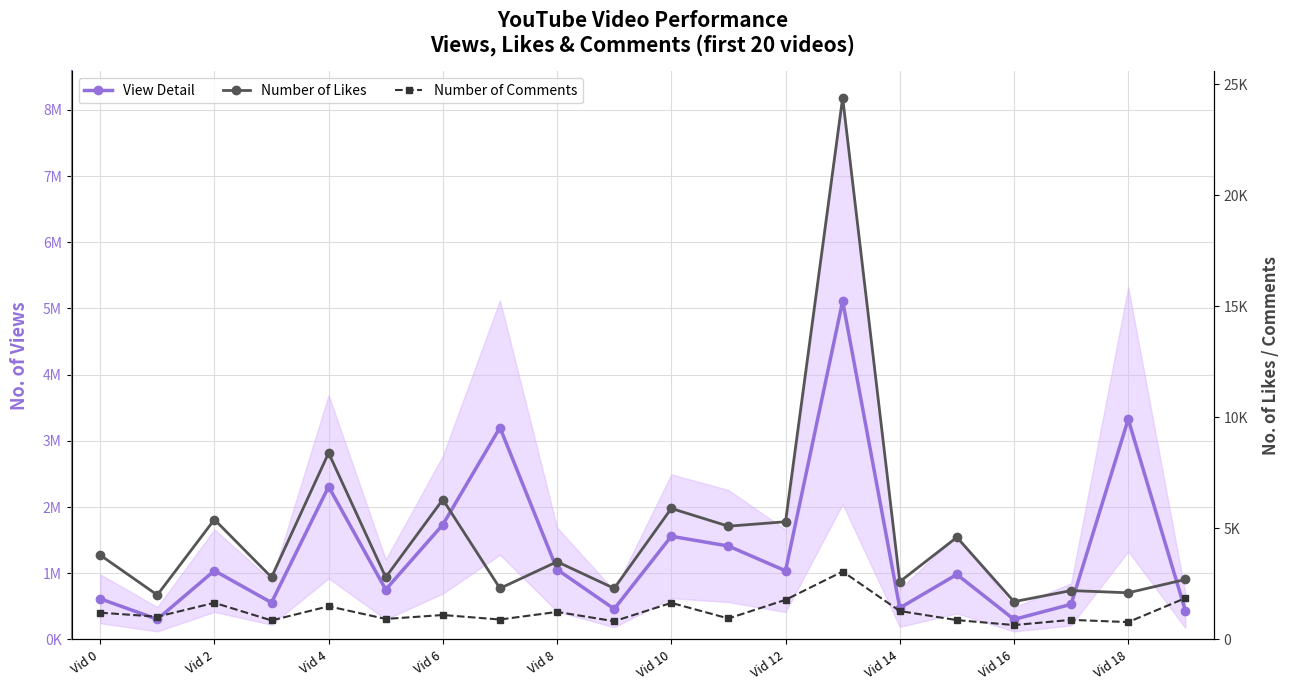

What is the maximum value for View Detail?

5112457